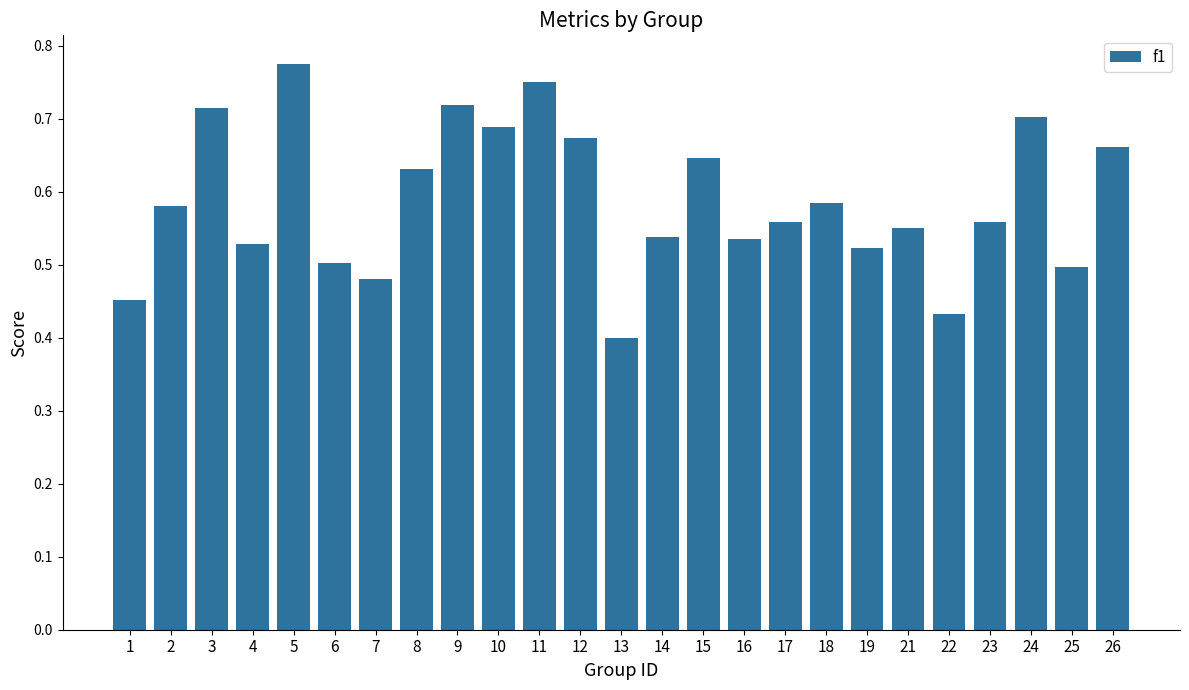

How many bars are there in total?

25